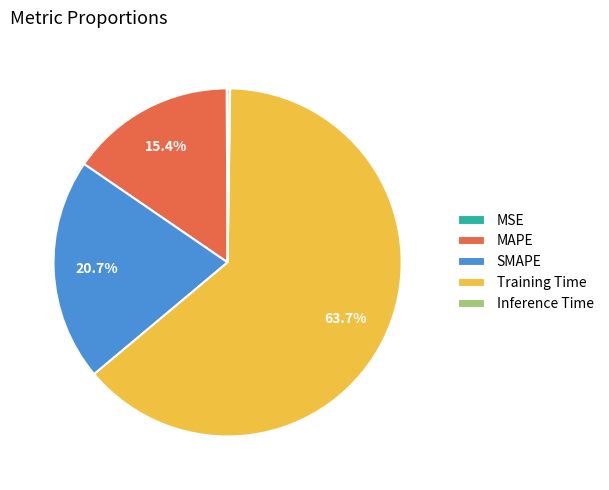

Is it true that MAPE is 9% of the pie?

False